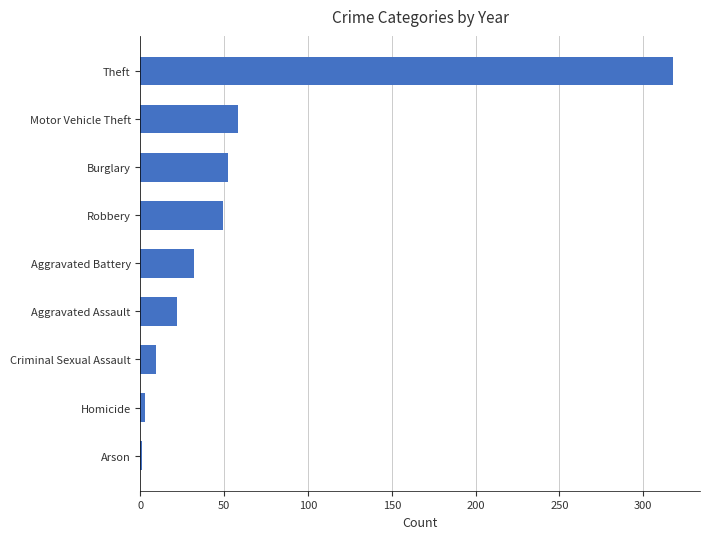

The chart shows a value of 26 at Motor Vehicle Theft. True or false?

False